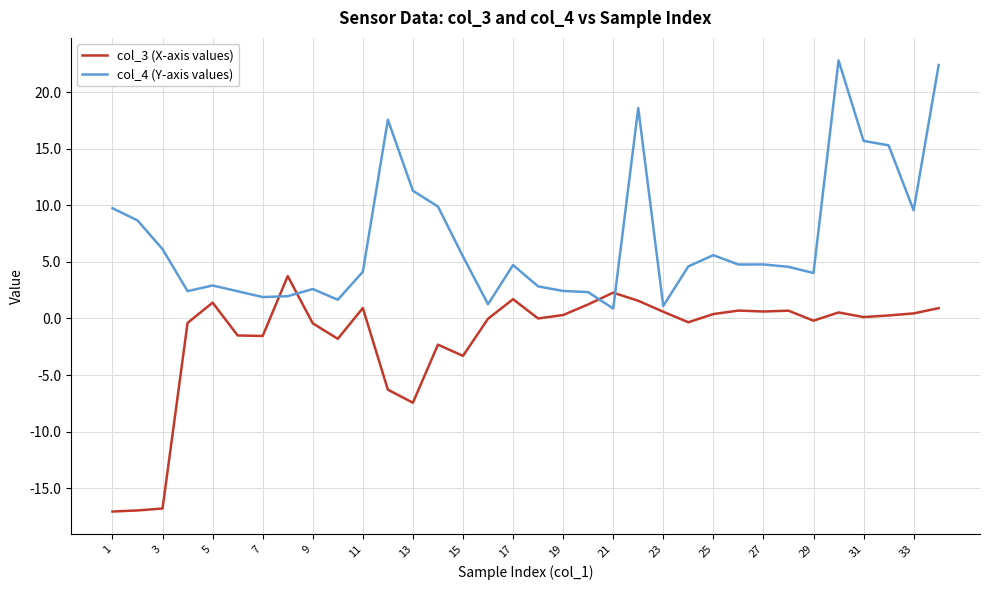

What are all the series names shown in the legend?

col_3 (X-axis values), col_4 (Y-axis values)